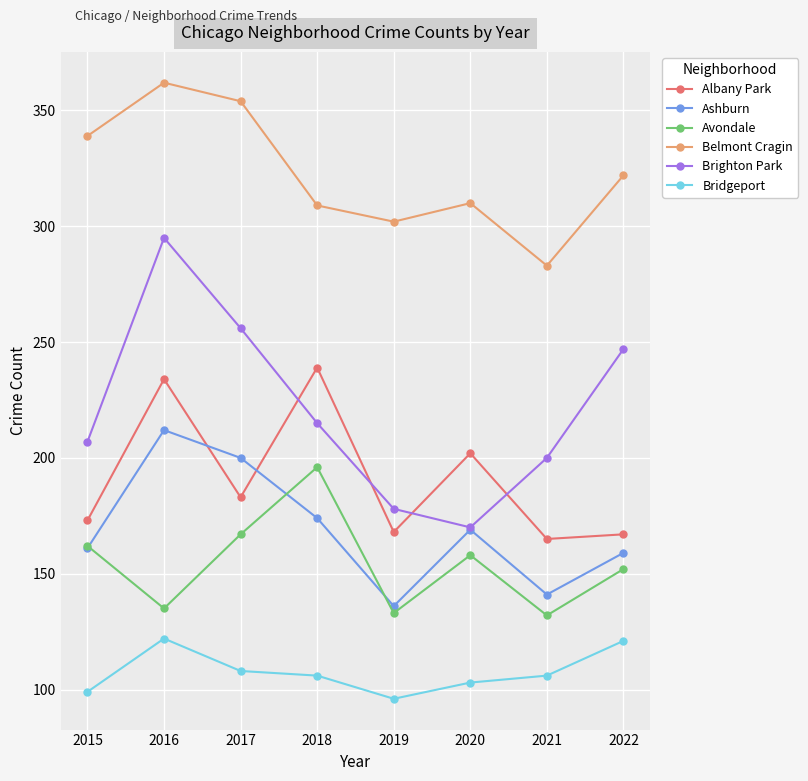

How many distinct data groups are displayed?

6